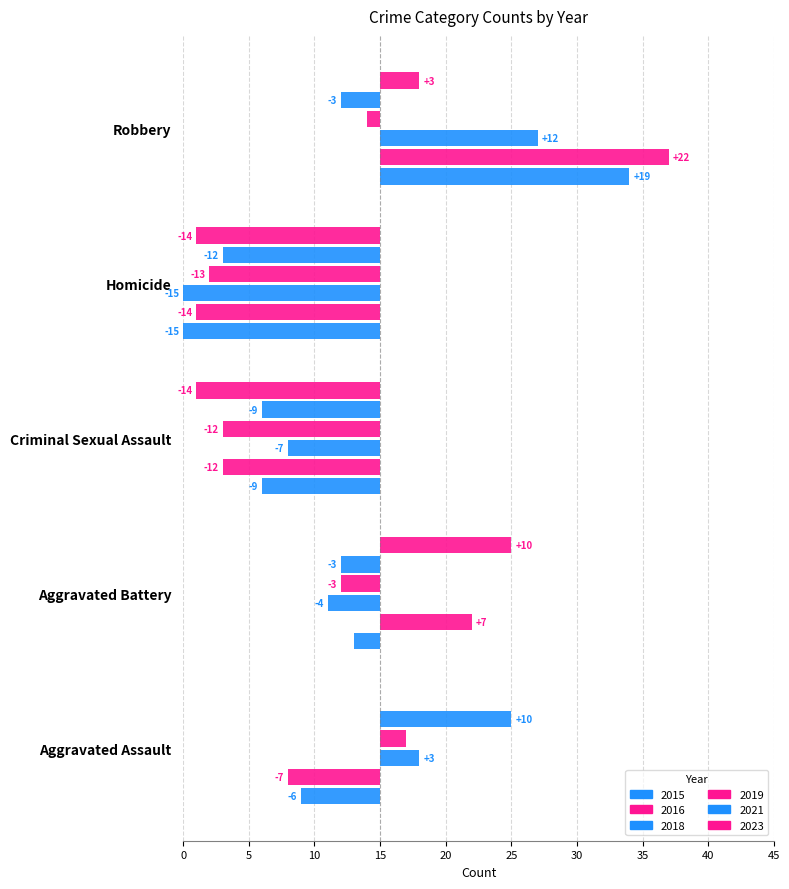

Which category has the lowest value in the 2019 series?

Homicide